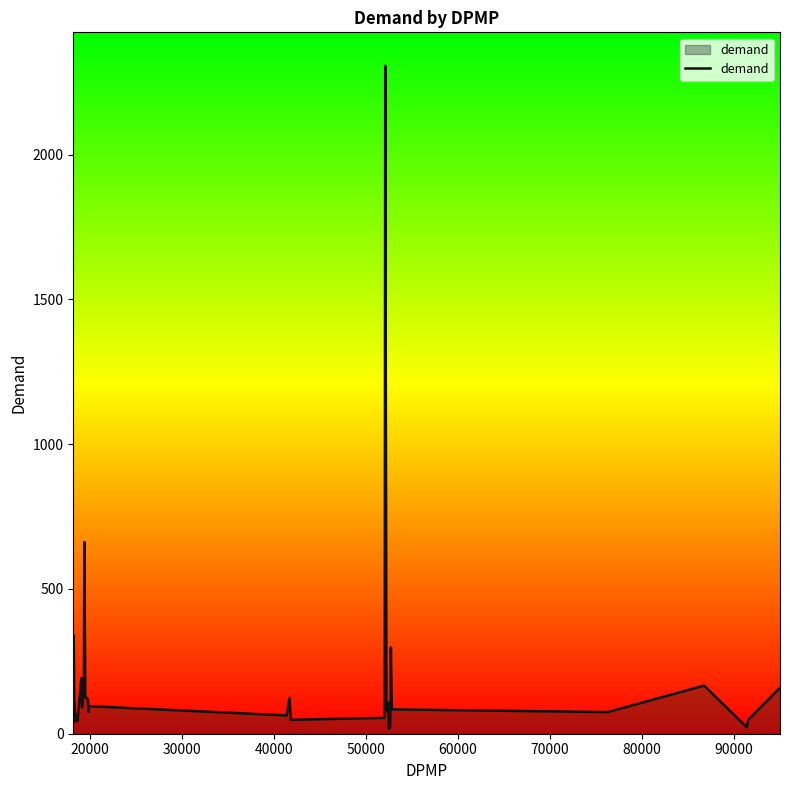

What is the difference between the maximum and minimum values?

2289.5